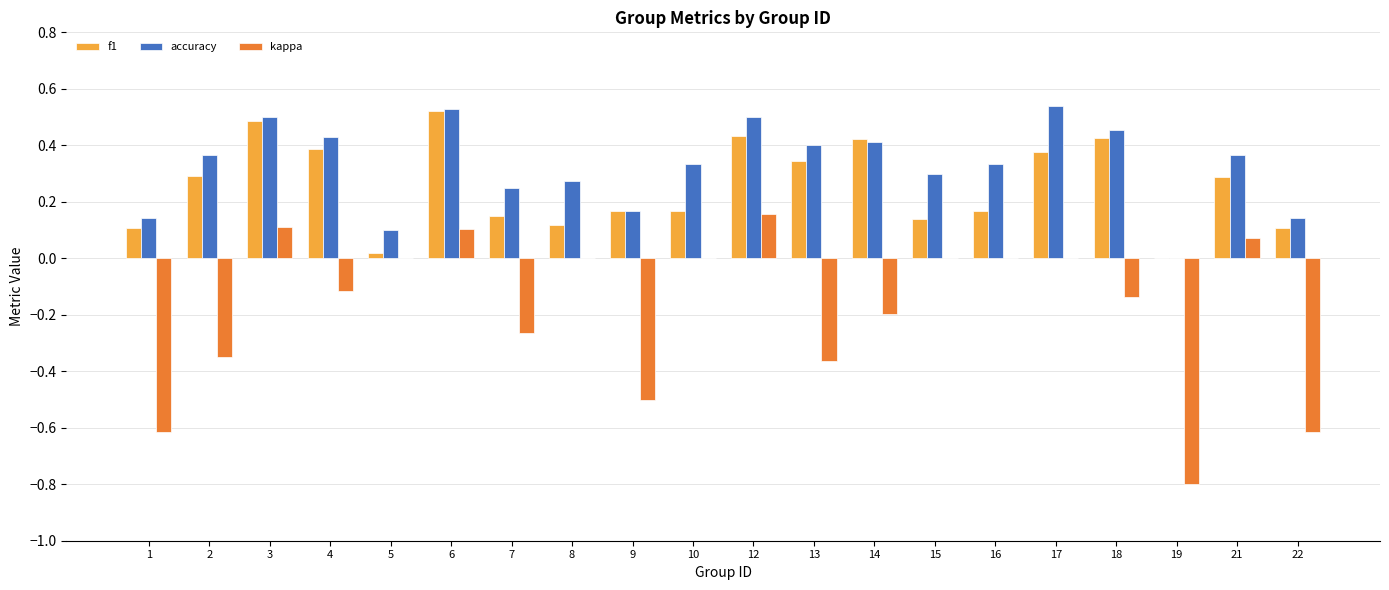

How many categories are shown in the chart?

20